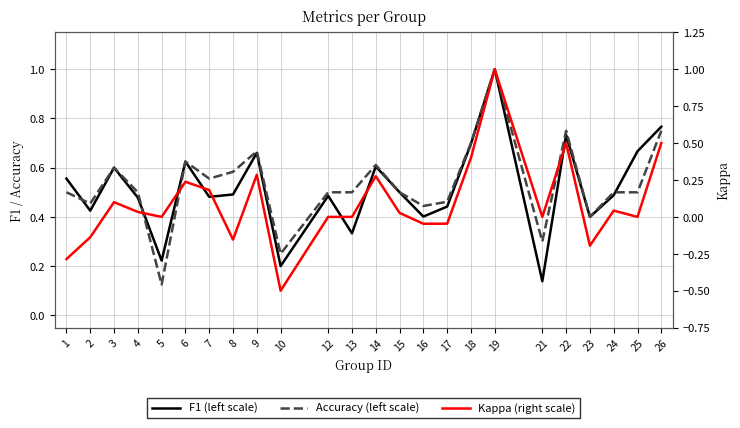

Between 2 and 19, which series saw the biggest shift?

Kappa (right scale)